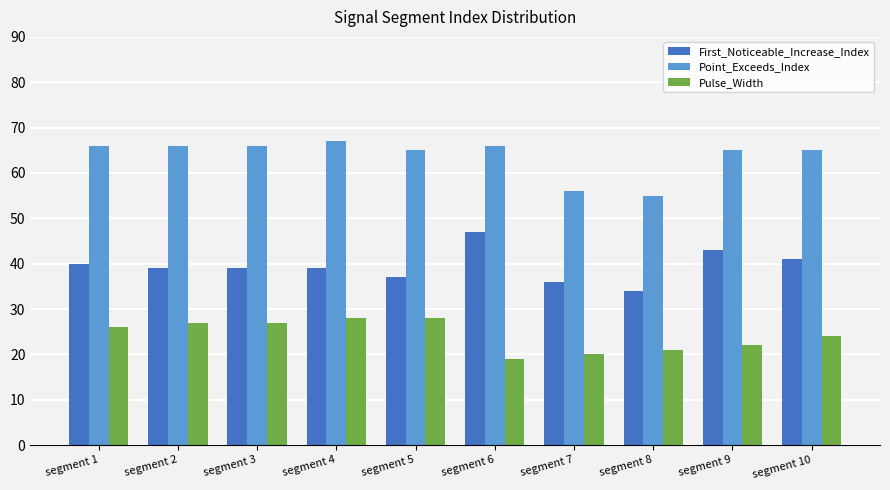

What is the value of the Point_Exceeds_Index bar at the 9th from the left?

65